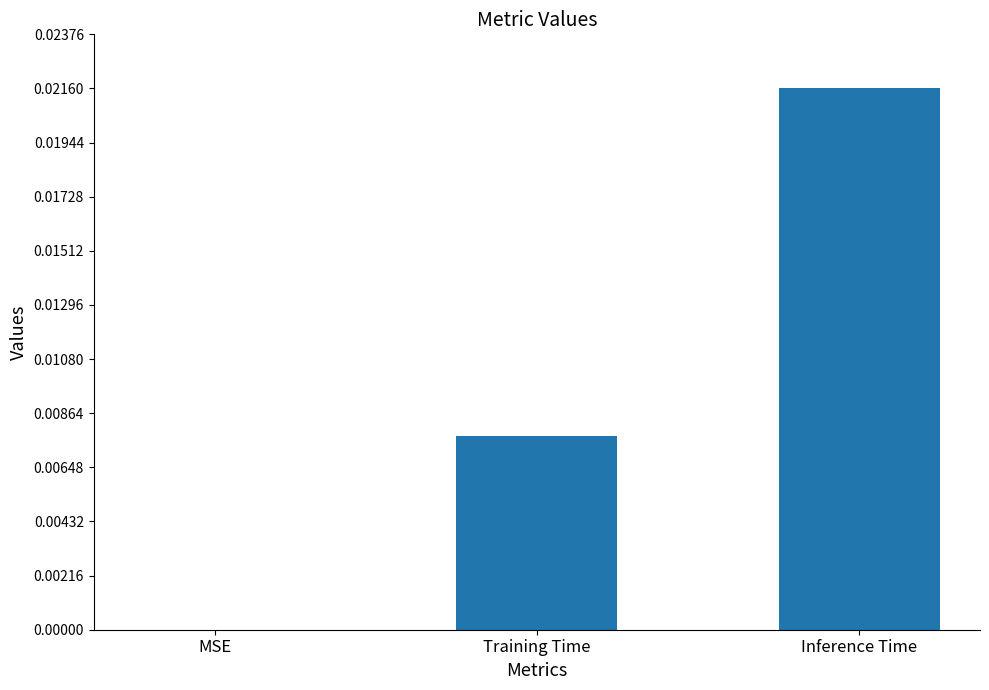

Which category has the highest value across all series?

Inference Time